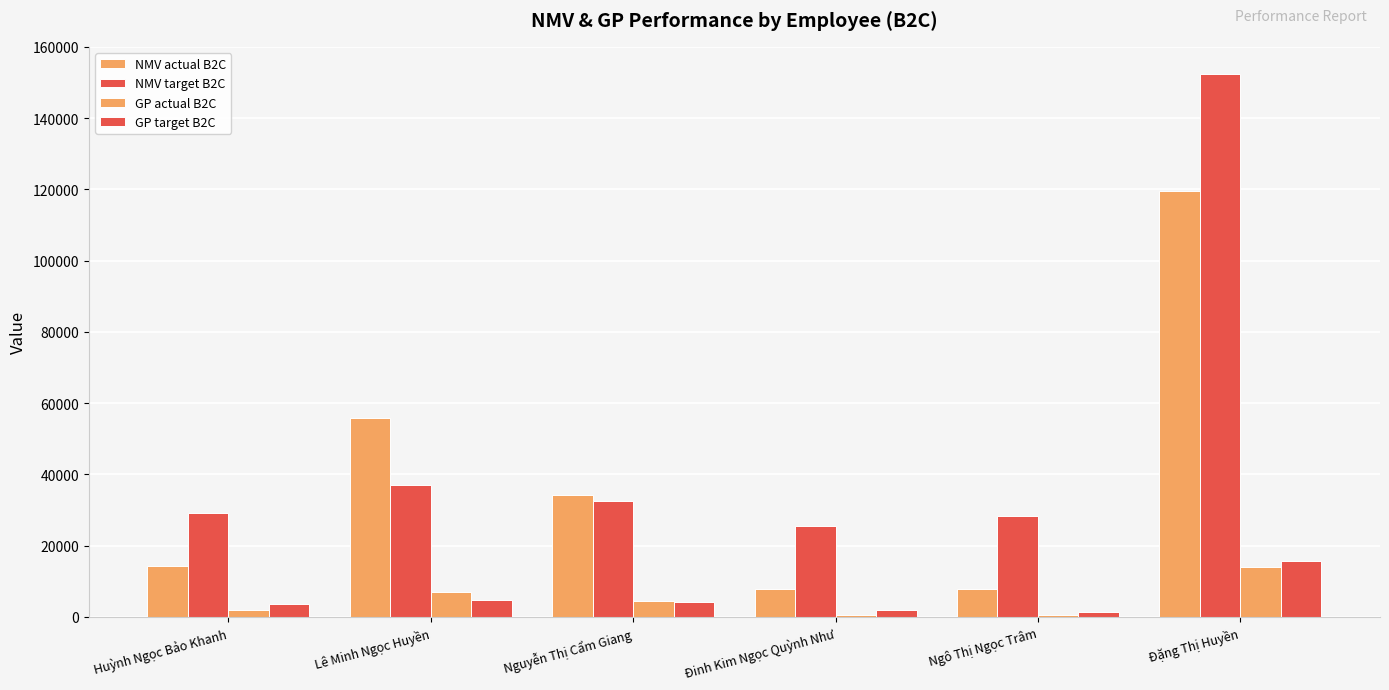

At which label does NMV target B2C reach its minimum?

Đinh Kim Ngọc Quỳnh Như